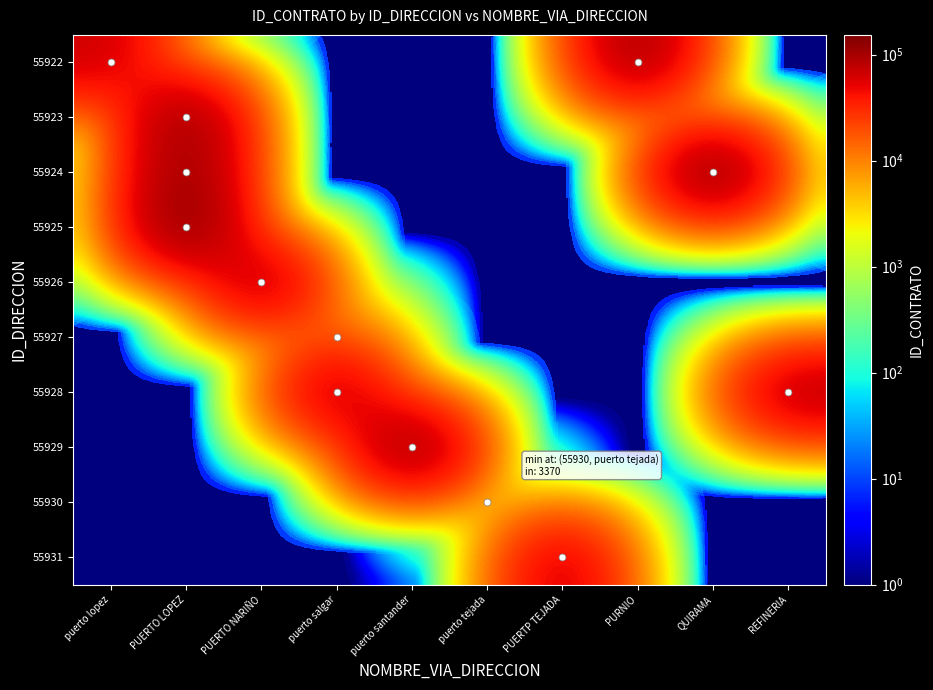

Reading left to right, extract all data points from this chart.

55922: puerto lopez=68031	PUERTO LOPEZ=1	PUERTO NARIÑO=1	puerto salgar=1	puerto santander=1	puerto tejada=1	PUERTP TEJADA=1	PURNIO=112906	QUIRAMA=1	REFINERIA=1
55923: puerto lopez=1	PUERTO LOPEZ=125221	PUERTO NARIÑO=1	puerto salgar=1	puerto santander=1	puerto tejada=1	PUERTP TEJADA=1	PURNIO=1	QUIRAMA=1	REFINERIA=1
55924: puerto lopez=1	PUERTO LOPEZ=125221	PUERTO NARIÑO=1	puerto salgar=1	puerto santander=1	puerto tejada=1	PUERTP TEJADA=1	PURNIO=1	QUIRAMA=153375	REFINERIA=1
55925: puerto lopez=1	PUERTO LOPEZ=151918	PUERTO NARIÑO=1	puerto salgar=1	puerto santander=1	puerto tejada=1	PUERTP TEJADA=1	PURNIO=1	QUIRAMA=1	REFINERIA=1
55926: puerto lopez=1	PUERTO LOPEZ=1	PUERTO NARIÑO=98828	puerto salgar=1	puerto santander=1	puerto tejada=1	PUERTP TEJADA=1	PURNIO=1	QUIRAMA=1	REFINERIA=1
55927: puerto lopez=1	PUERTO LOPEZ=1	PUERTO NARIÑO=1	puerto salgar=15054	puerto santander=1	puerto tejada=1	PUERTP TEJADA=1	PURNIO=1	QUIRAMA=1	REFINERIA=1
55928: puerto lopez=1	PUERTO LOPEZ=1	PUERTO NARIÑO=1	puerto salgar=90790	puerto santander=1	puerto tejada=1	PUERTP TEJADA=1	PURNIO=1	QUIRAMA=1	REFINERIA=91867
55929: puerto lopez=1	PUERTO LOPEZ=1	PUERTO NARIÑO=1	puerto salgar=1	puerto santander=135044	puerto tejada=1	PUERTP TEJADA=1	PURNIO=1	QUIRAMA=1	REFINERIA=1
55930: puerto lopez=1	PUERTO LOPEZ=1	PUERTO NARIÑO=1	puerto salgar=1	puerto santander=1	puerto tejada=3371	PUERTP TEJADA=1	PURNIO=1	QUIRAMA=1	REFINERIA=1
55931: puerto lopez=1	PUERTO LOPEZ=1	PUERTO NARIÑO=1	puerto salgar=1	puerto santander=1	puerto tejada=1	PUERTP TEJADA=73025	PURNIO=1	QUIRAMA=1	REFINERIA=1